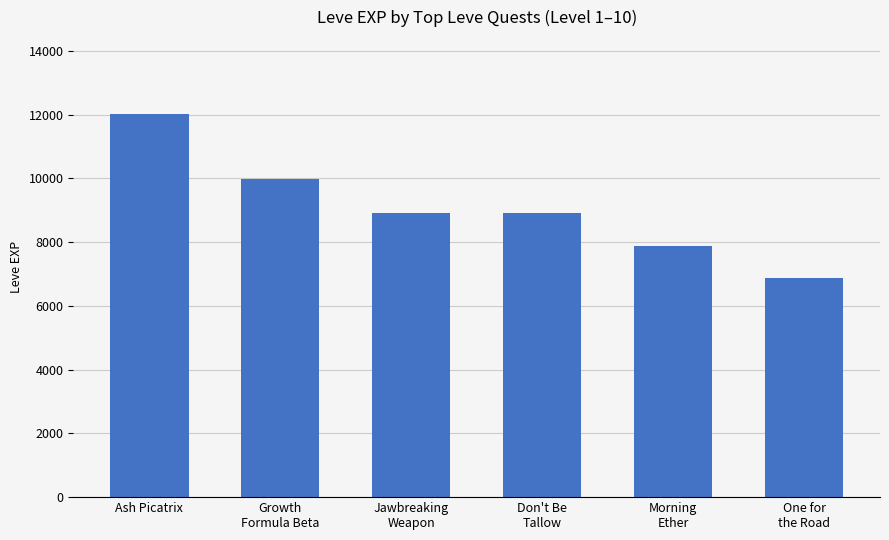

Reading left to right, what are all the values shown in this chart?

12030	9990	8930	8930	7880	6880